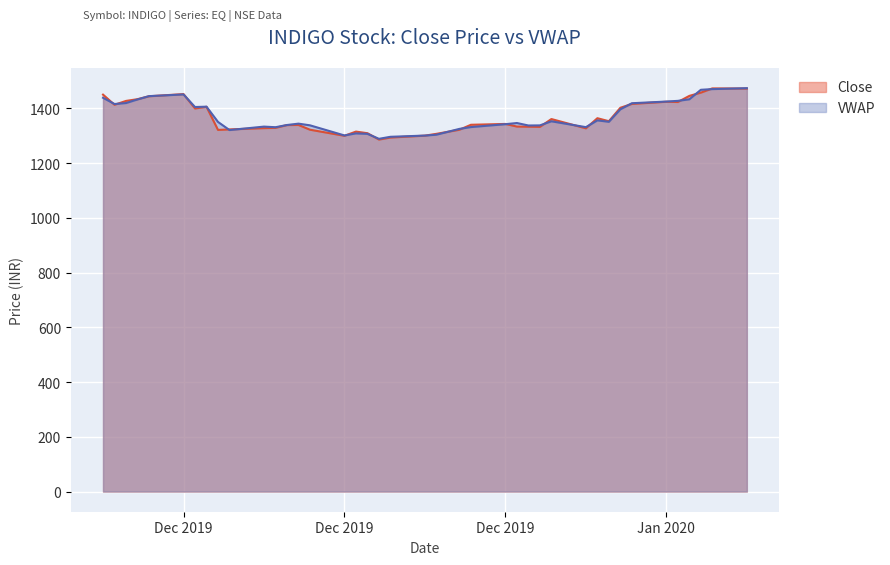

The VWAP series shows 2062.2 at 2019-12-12. True or false?

False